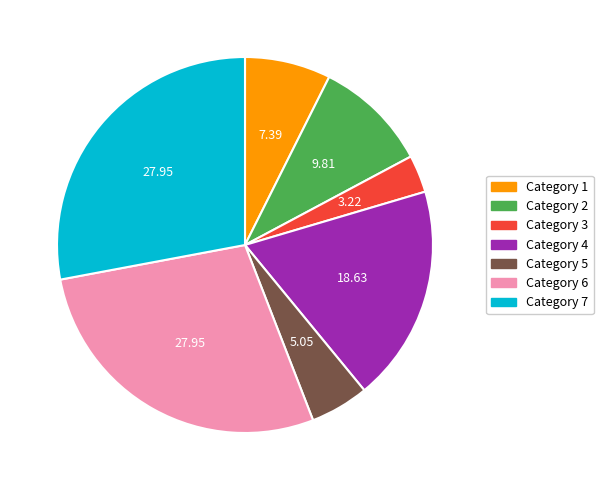

Is there any slice that represents more than half of the pie?

No